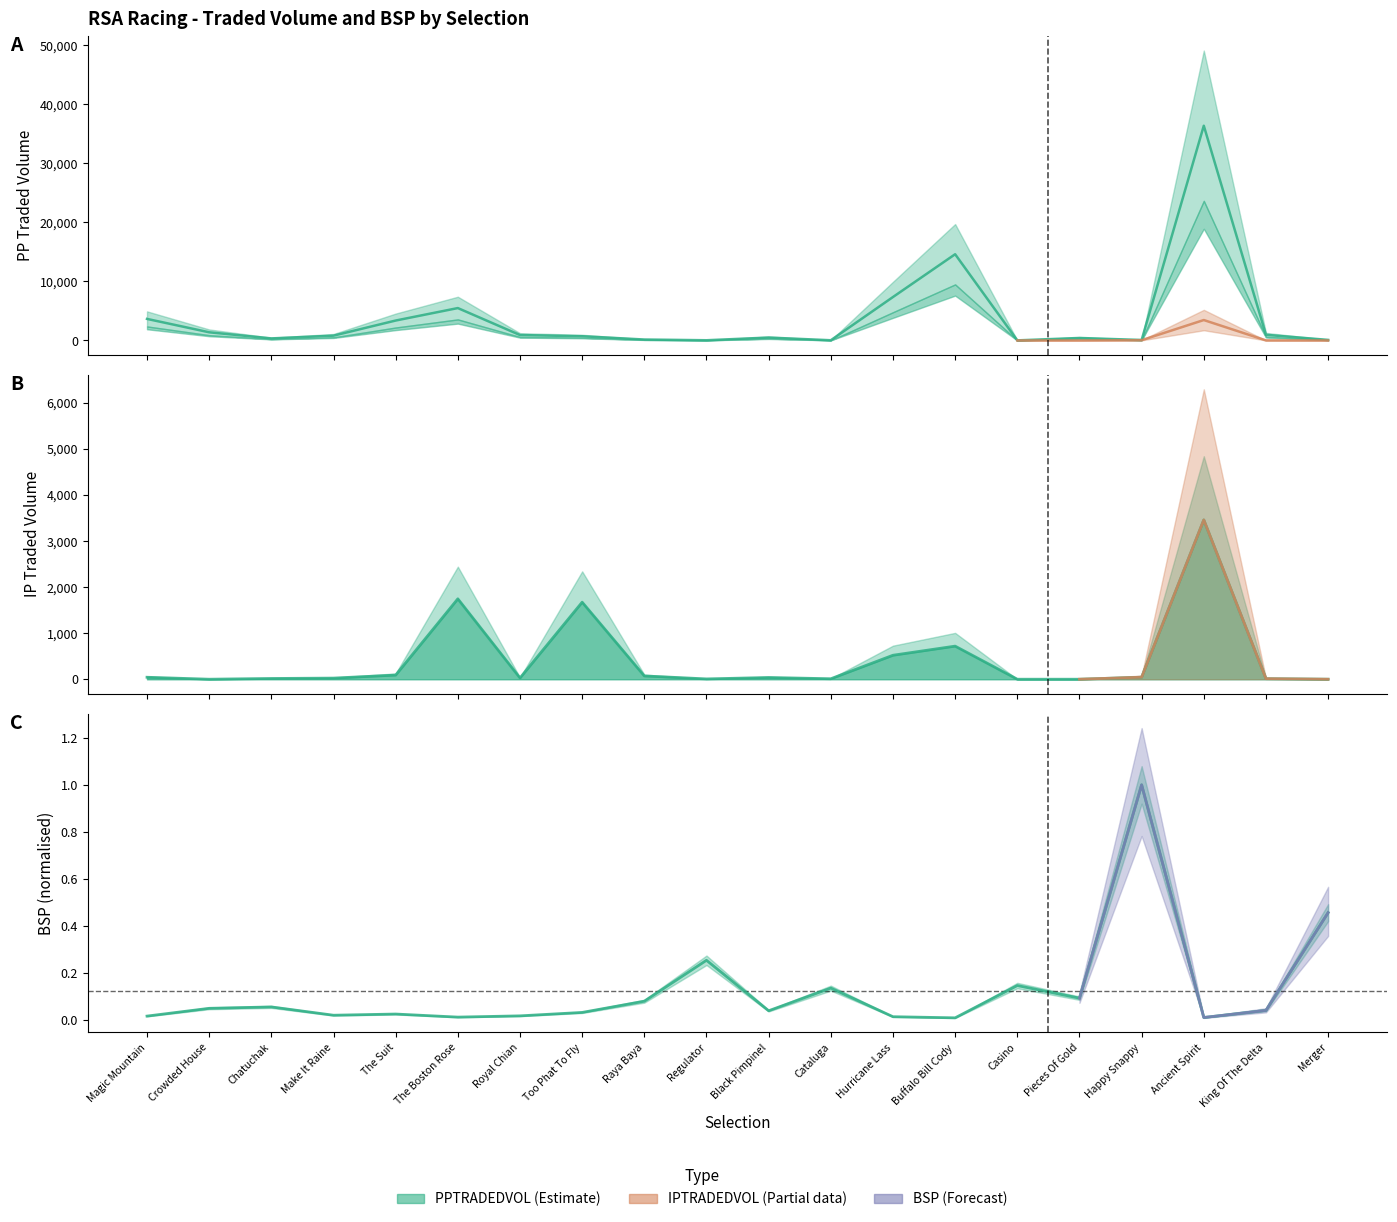

List the series in order of their peak value, lowest first.

BSP, IPTRADEDVOL, PPTRADEDVOL